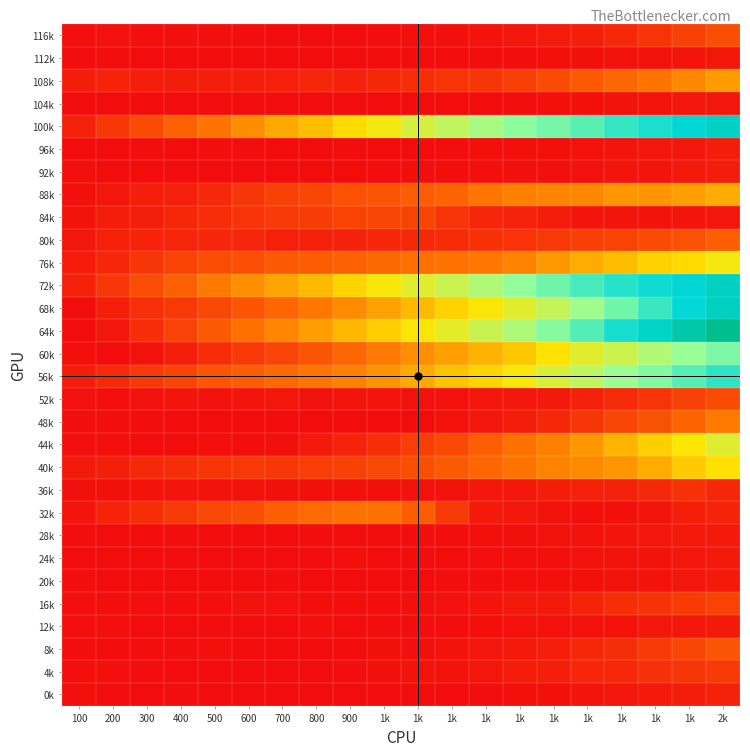

Reading right to left, what are all the values shown in this chart?

116k: 2k=150.6	1k=120.6	1k=88.9	1k=66.1	1k=43.9	1k=36.6	1k=25.1	1k=19.0	1k=12.1	1k=9.1	1k=6.7	900=4.3	800=4.0	700=4.4	600=6.3	500=10.5	400=10.2	300=8.2	200=12.6	100=9.9
112k: 2k=25.4	1k=22.4	1k=13.3	1k=13.0	1k=11.8	1k=9.3	1k=7.7	1k=6.3	1k=4.9	1k=4.6	1k=3.9	900=4.2	800=3.0	700=2.7	600=4.0	500=2.8	400=3.6	300=3.4	200=5.8	100=3.4
108k: 2k=314.7	1k=274.8	1k=234.5	1k=205.4	1k=177.1	1k=143.3	1k=117.6	1k=97.5	1k=92.8	1k=75.4	1k=63.6	900=50.7	800=58.7	700=46.4	600=44.1	500=42.0	400=37.2	300=43.7	200=54.4	100=37.4
104k: 2k=26.5	1k=23.8	1k=23.1	1k=15.8	1k=12.0	1k=9.4	1k=5.7	1k=5.4	1k=3.9	1k=3.2	1k=2.9	900=3.4	800=2.3	700=3.2	600=2.7	500=3.3	400=4.2	300=4.0	200=3.8	100=3.1
100k: 2k=978.8	1k=934.9	1k=877.8	1k=838.1	1k=783.4	1k=741.0	1k=708.6	1k=655.6	1k=601.8	1k=552.6	1k=489.2	900=440.5	800=382.8	700=338.6	600=285.2	500=235.6	400=195.6	300=143.0	200=99.4	100=48.5
96k: 2k=38.6	1k=27.8	1k=26.0	1k=20.1	1k=13.1	1k=11.1	1k=10.1	1k=8.9	1k=7.3	1k=5.3	1k=5.1	900=7.4	800=4.5	700=3.9	600=6.8	500=7.1	400=3.5	300=6.2	200=3.9	100=3.9
92k: 2k=38.5	1k=33.5	1k=22.1	1k=20.0	1k=14.2	1k=12.3	1k=10.3	1k=9.6	1k=7.7	1k=6.6	1k=6.1	900=4.3	800=4.3	700=3.5	600=3.2	500=3.5	400=4.2	300=5.6	200=3.3	100=10.6
88k: 2k=345.1	1k=318.4	1k=297.1	1k=302.8	1k=274.0	1k=267.6	1k=258.3	1k=236.6	1k=199.3	1k=184.0	1k=164.1	900=156.0	800=133.3	700=121.4	600=95.8	500=67.4	400=47.3	300=43.2	200=25.1	100=12.2
84k: 2k=27.1	1k=21.9	1k=18.5	1k=20.0	1k=19.6	1k=40.9	1k=53.9	1k=60.9	1k=91.8	1k=124.9	1k=129.7	900=125.2	800=109.2	700=104.5	600=90.6	500=75.7	400=61.8	300=44.8	200=40.2	100=17.1
80k: 2k=187.7	1k=159.8	1k=143.1	1k=126.2	1k=116.2	1k=99.8	1k=89.3	1k=85.6	1k=72.6	1k=67.0	1k=59.8	900=52.5	800=51.2	700=46.2	600=59.7	500=60.2	400=59.4	300=53.2	200=47.3	100=25.7
76k: 2k=484.5	1k=440.1	1k=420.4	1k=380.3	1k=346.3	1k=305.2	1k=264.6	1k=240.6	1k=231.2	1k=221.8	1k=211.7	900=192.6	800=181.8	700=175.1	600=153.4	500=148.4	400=123.9	300=97.4	200=61.1	100=37.0
72k: 2k=982.7	1k=934.6	1k=896.9	1k=862.7	1k=812.9	1k=751.6	1k=698.7	1k=638.7	1k=583.2	1k=527.2	1k=474.6	900=425.4	800=374.4	700=332.0	600=287.7	500=244.0	400=190.5	300=144.6	200=99.3	100=51.1
68k: 2k=994.7	1k=914.8	1k=830.8	1k=748.5	1k=671.2	1k=594.2	1k=529.1	1k=469.8	1k=423.2	1k=373.6	1k=324.6	900=279.2	800=240.5	700=203.1	600=163.9	500=134.1	400=102.4	300=80.6	200=42.7	100=1.2
64k: 2k=1148.4	1k=1058.2	1k=968.5	1k=883.7	1k=793.4	1k=715.6	1k=640.8	1k=581.4	1k=519.1	1k=469.6	1k=412.3	900=367.0	800=317.8	700=270.8	600=226.1	500=177.4	400=124.1	300=77.0	200=26.9	100=2.8
60k: 2k=732.6	1k=685.8	1k=633.8	1k=576.4	1k=526.7	1k=458.2	1k=400.5	1k=357.5	1k=323.4	1k=288.6	1k=246.4	900=202.9	800=165.8	700=131.0	600=105.2	500=75.8	400=45.5	300=16.5	200=5.5	100=9.8
56k: 2k=848.3	1k=788.4	1k=722.7	1k=678.0	1k=603.4	1k=546.5	1k=477.0	1k=427.2	1k=392.9	1k=343.7	1k=296.6	900=260.3	800=238.1	700=210.5	600=181.3	500=165.1	400=128.2	300=100.6	200=70.5	100=39.0
52k: 2k=142.7	1k=122.0	1k=93.0	1k=69.7	1k=51.4	1k=33.0	1k=26.9	1k=25.4	1k=14.1	1k=13.5	1k=20.2	900=22.1	800=15.4	700=25.3	600=19.4	500=16.4	400=22.4	300=15.3	200=9.2	100=12.9
48k: 2k=242.1	1k=198.5	1k=158.8	1k=128.9	1k=97.4	1k=62.2	1k=41.5	1k=25.4	1k=12.9	1k=2.5	1k=2.0	900=3.3	800=3.7	700=5.3	600=3.8	500=5.2	400=2.6	300=6.2	200=6.7	100=6.8
44k: 2k=532.3	1k=467.7	1k=417.0	1k=364.8	1k=306.5	1k=257.8	1k=229.6	1k=185.0	1k=140.3	1k=115.1	1k=78.4	900=53.5	800=31.6	700=11.5	600=5.8	500=8.6	400=4.3	300=4.6	200=9.4	100=8.0
40k: 2k=449.4	1k=405.1	1k=347.3	1k=303.3	1k=277.6	1k=265.2	1k=229.8	1k=202.9	1k=176.9	1k=151.3	1k=134.4	900=121.2	800=111.1	700=98.4	600=100.4	500=91.3	400=77.4	300=66.1	200=44.8	100=31.1
36k: 2k=59.5	1k=84.4	1k=68.3	1k=48.3	1k=47.0	1k=40.5	1k=29.2	1k=26.6	1k=15.6	1k=13.3	1k=10.8	900=11.7	800=10.2	700=10.4	600=16.0	500=15.0	400=21.9	300=18.7	200=12.1	100=10.3
32k: 2k=53.5	1k=42.8	1k=19.1	1k=11.6	1k=8.6	1k=16.1	1k=25.5	1k=30.6	1k=100.0	1k=184.3	1k=226.8	900=228.8	800=212.1	700=187.4	600=151.2	500=136.1	400=102.7	300=78.3	200=54.4	100=19.1
28k: 2k=31.3	1k=32.3	1k=27.6	1k=22.9	1k=14.1	1k=15.1	1k=12.1	1k=9.5	1k=7.3	1k=6.0	1k=6.5	900=5.8	800=5.7	700=4.6	600=4.3	500=3.5	400=6.0	300=3.9	200=3.5	100=6.0
24k: 2k=33.0	1k=24.9	1k=18.8	1k=16.1	1k=13.5	1k=9.1	1k=9.0	1k=8.2	1k=5.6	1k=7.7	1k=5.2	900=9.7	800=6.3	700=3.1	600=3.7	500=2.8	400=7.3	300=5.0	200=2.0	100=3.5
20k: 2k=31.2	1k=25.9	1k=16.9	1k=15.6	1k=10.6	1k=9.5	1k=8.8	1k=7.1	1k=6.1	1k=4.8	1k=4.3	900=3.8	800=3.1	700=6.7	600=3.2	500=2.1	400=3.0	300=1.9	200=3.7	100=7.7
16k: 2k=123.4	1k=108.2	1k=87.7	1k=79.0	1k=55.0	1k=31.2	1k=32.3	1k=20.2	1k=13.1	1k=10.2	1k=7.5	900=6.5	800=6.3	700=14.1	600=16.8	500=10.0	400=5.8	300=8.1	200=7.5	100=8.7
12k: 2k=34.3	1k=25.2	1k=24.5	1k=18.4	1k=13.6	1k=12.6	1k=13.8	1k=8.9	1k=7.7	1k=6.7	1k=6.0	900=4.9	800=11.8	700=2.8	600=3.5	500=5.8	400=4.3	300=3.8	200=9.5	100=8.6
8k: 2k=162.7	1k=130.2	1k=100.7	1k=79.4	1k=62.0	1k=43.0	1k=33.0	1k=27.1	1k=18.9	1k=12.0	1k=10.2	900=5.6	800=4.4	700=3.8	600=4.3	500=8.6	400=5.7	300=7.7	200=5.6	100=6.5
4k: 2k=107.7	1k=97.0	1k=82.8	1k=67.4	1k=60.9	1k=44.6	1k=41.2	1k=25.3	1k=18.8	1k=17.0	1k=10.9	900=6.3	800=4.6	700=4.3	600=5.5	500=4.7	400=4.2	300=6.4	200=8.6	100=8.3
0k: 2k=52.6	1k=41.2	1k=30.8	1k=24.0	1k=19.5	1k=12.0	1k=9.6	1k=7.6	1k=4.9	1k=4.2	1k=3.5	900=3.9	800=2.7	700=3.4	600=3.4	500=3.8	400=6.2	300=5.0	200=5.4	100=9.0